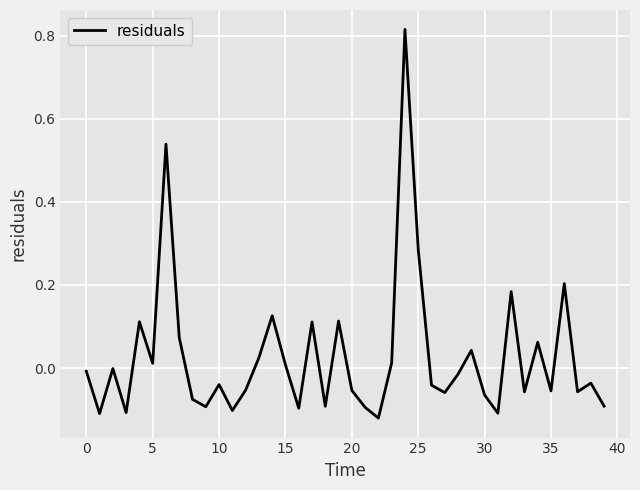

What is the difference between the maximum and minimum values?

0.9